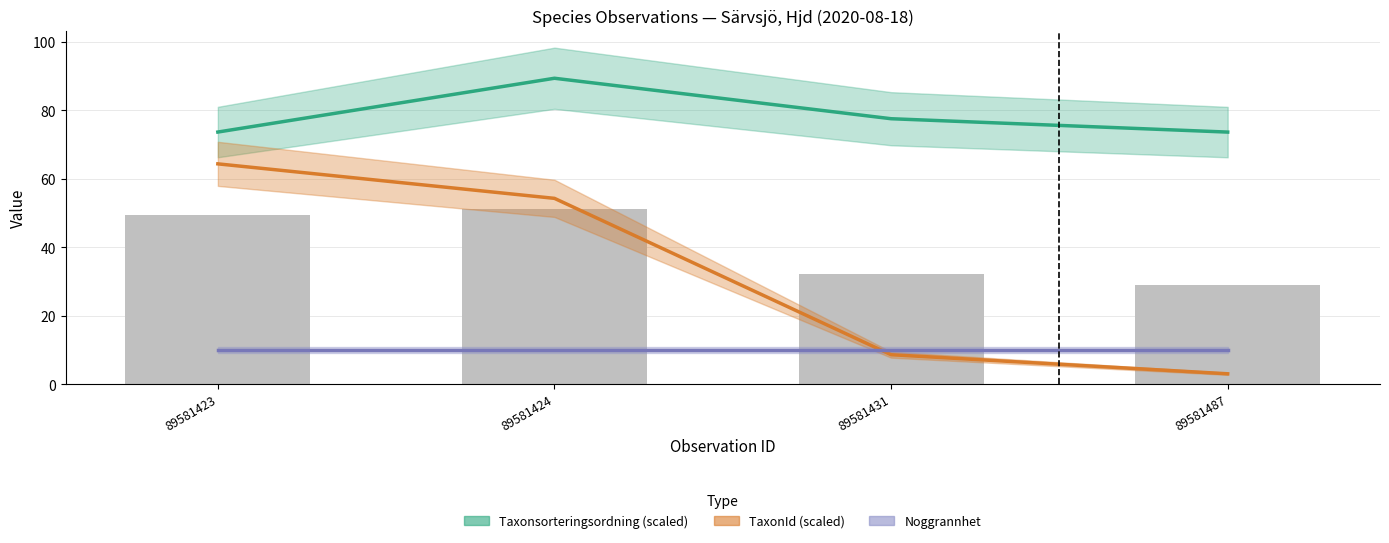

At how many categories does at least one series exceed 70?

4